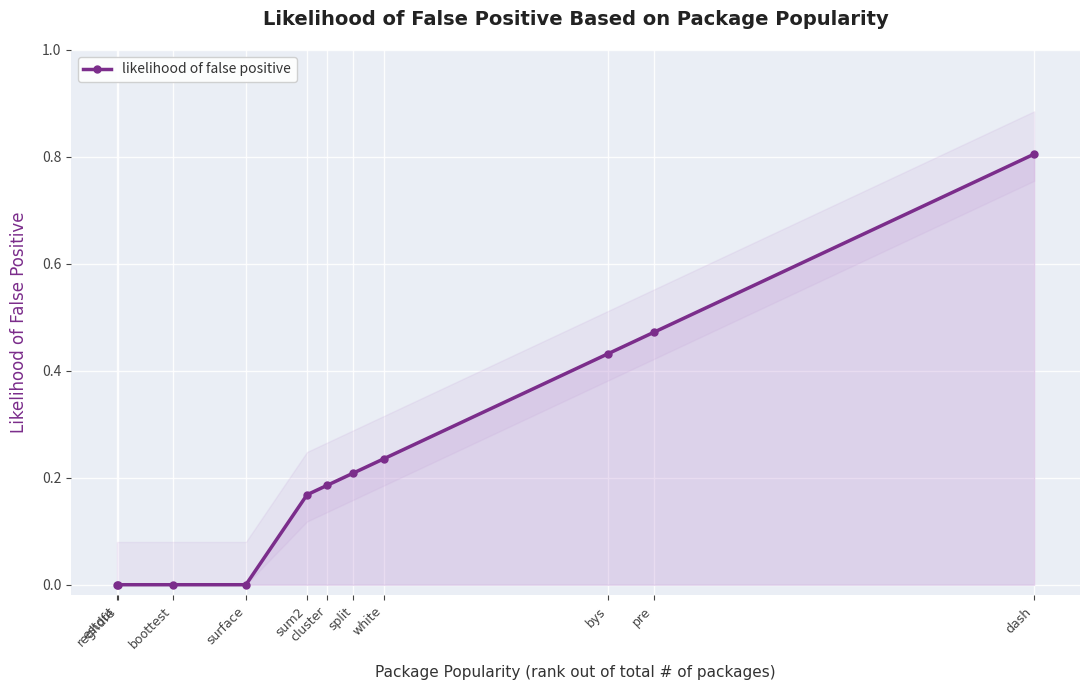

List the labels in order of value, smallest first.

estout, reghdfe, boottest, surface, sum2, cluster, split, white, bys, pre, dash